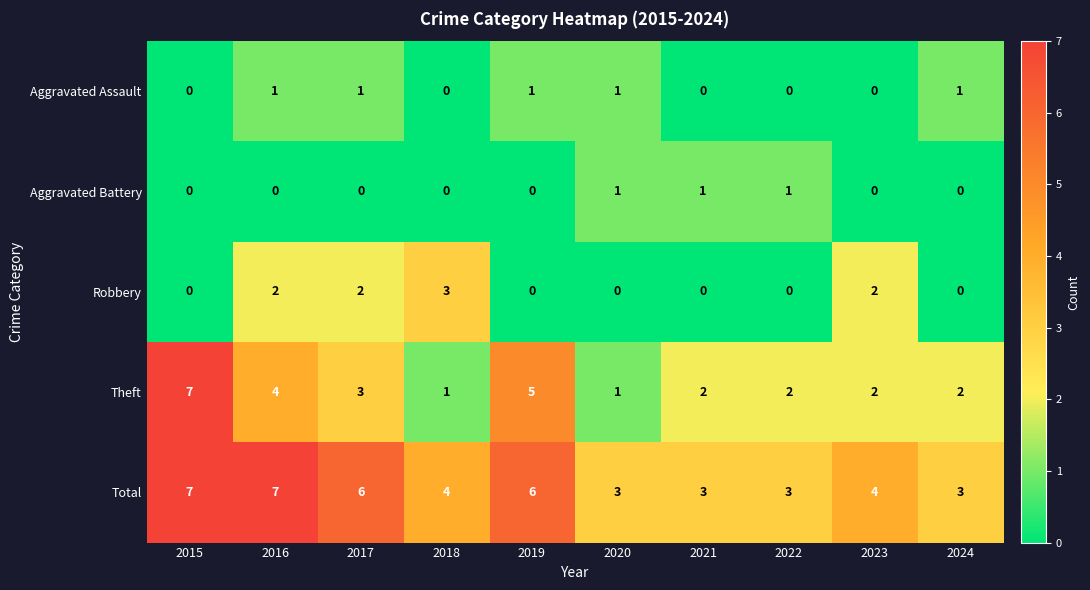

Is it true that Aggravated Assault equals 1 at 2017?

True